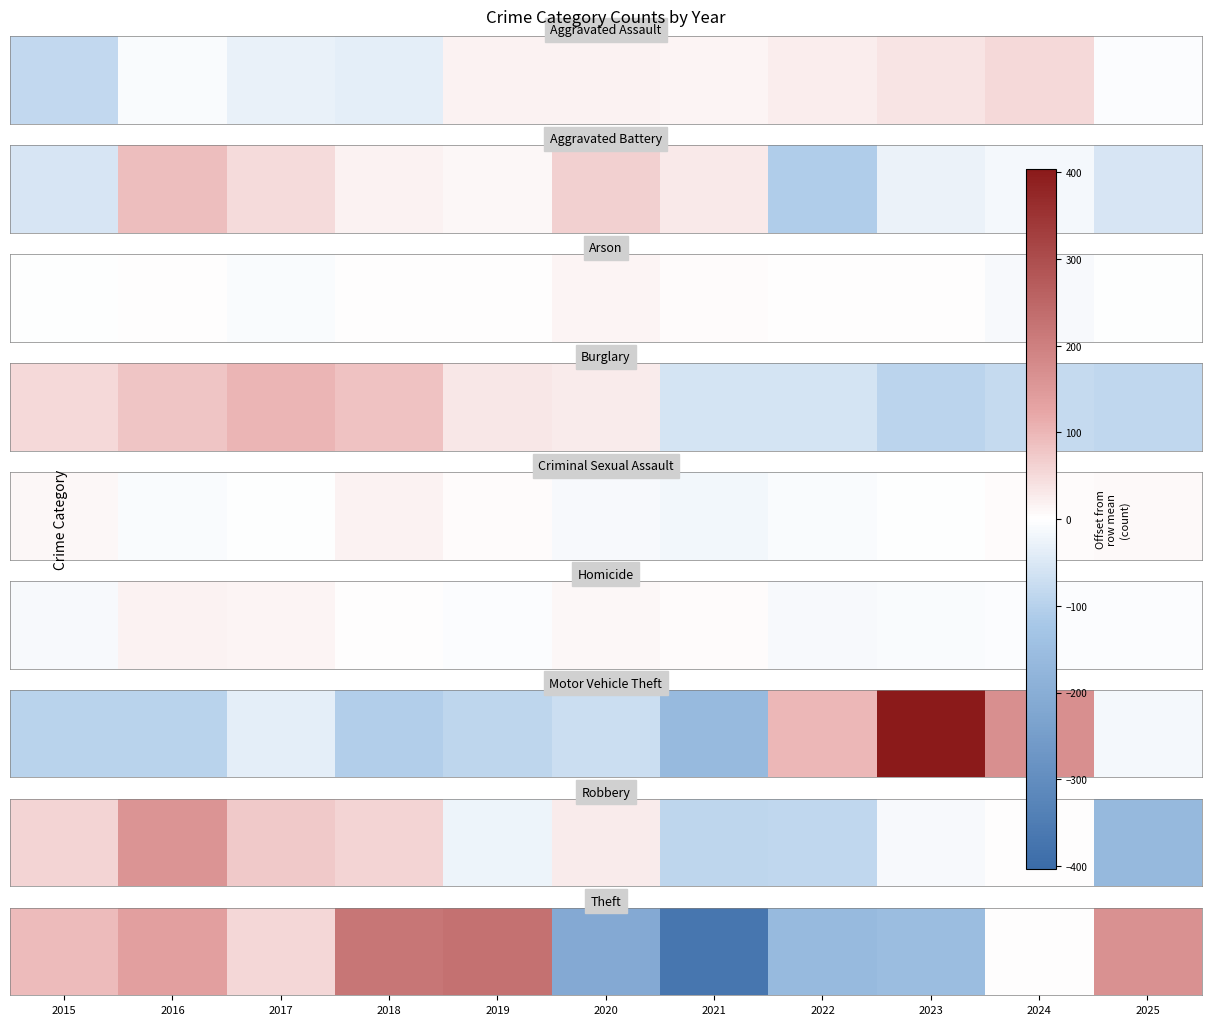

Is it true that the value at 2018 is 218?

True